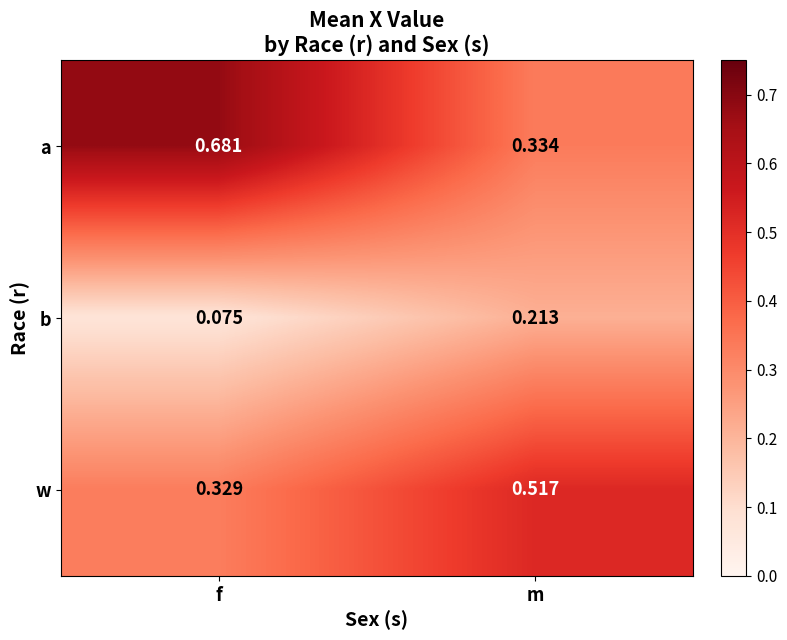

Where is w nearest to the value 0?

f